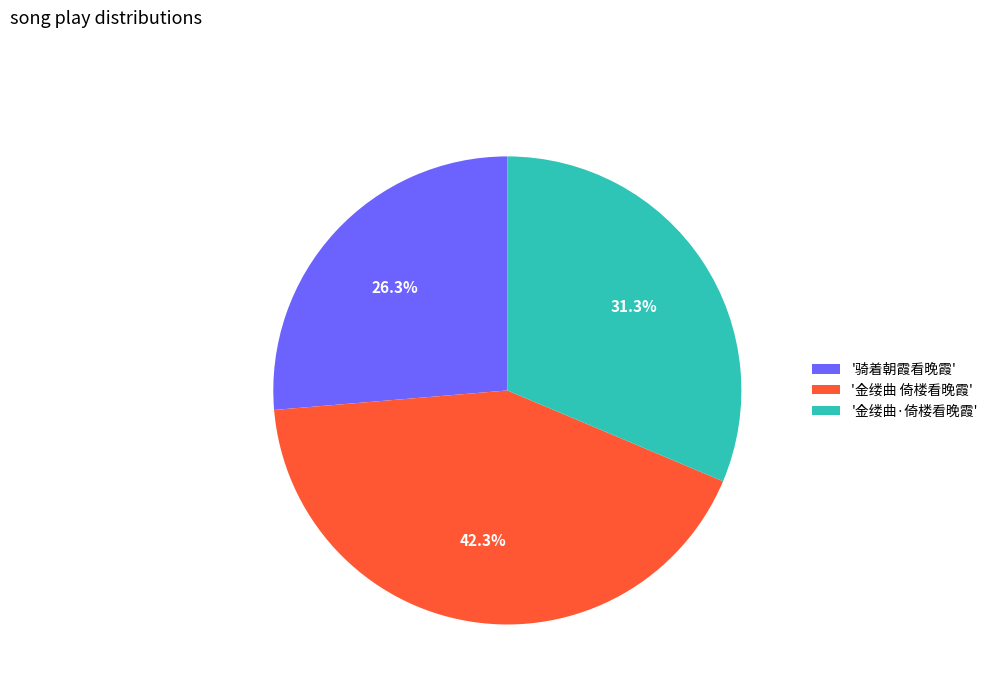

What portion of the pie excludes '骑着朝霞看晚霞'?

73.7%